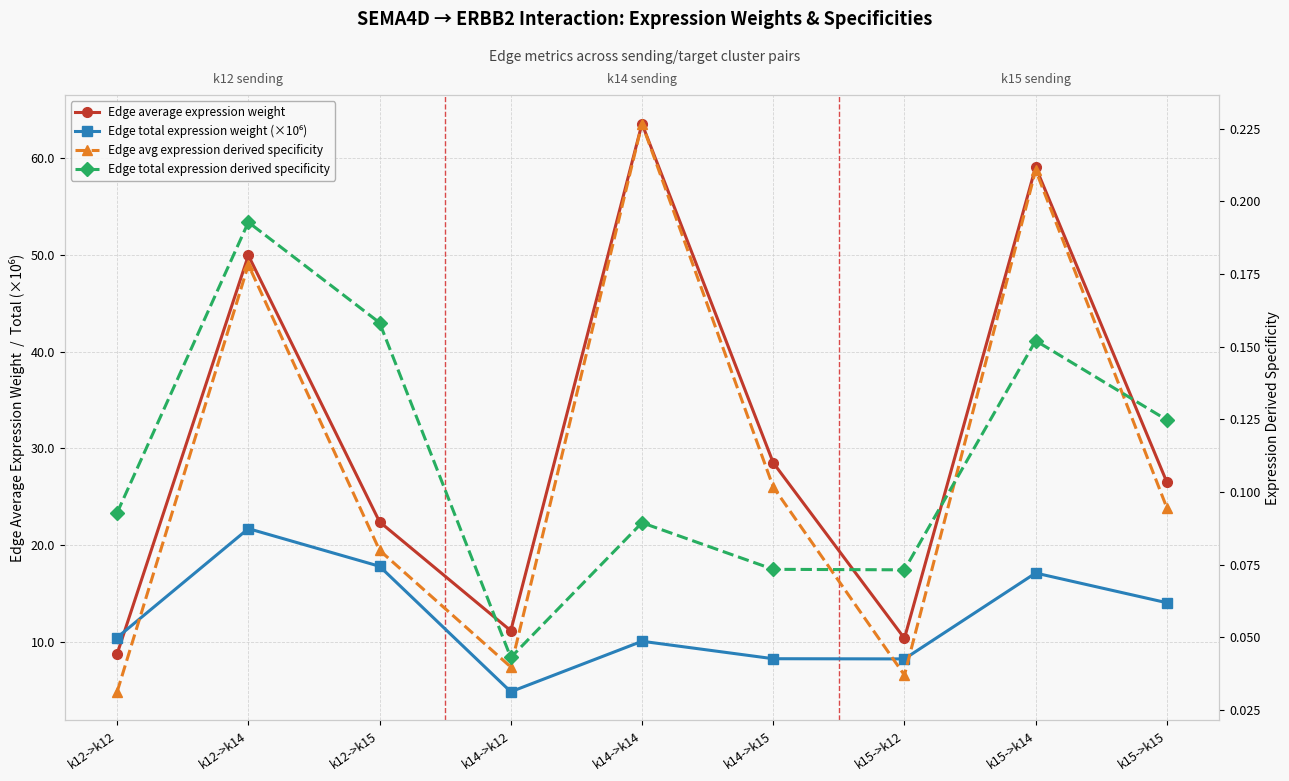

What is the difference between the highest and lowest values at k12->k14?

49.8